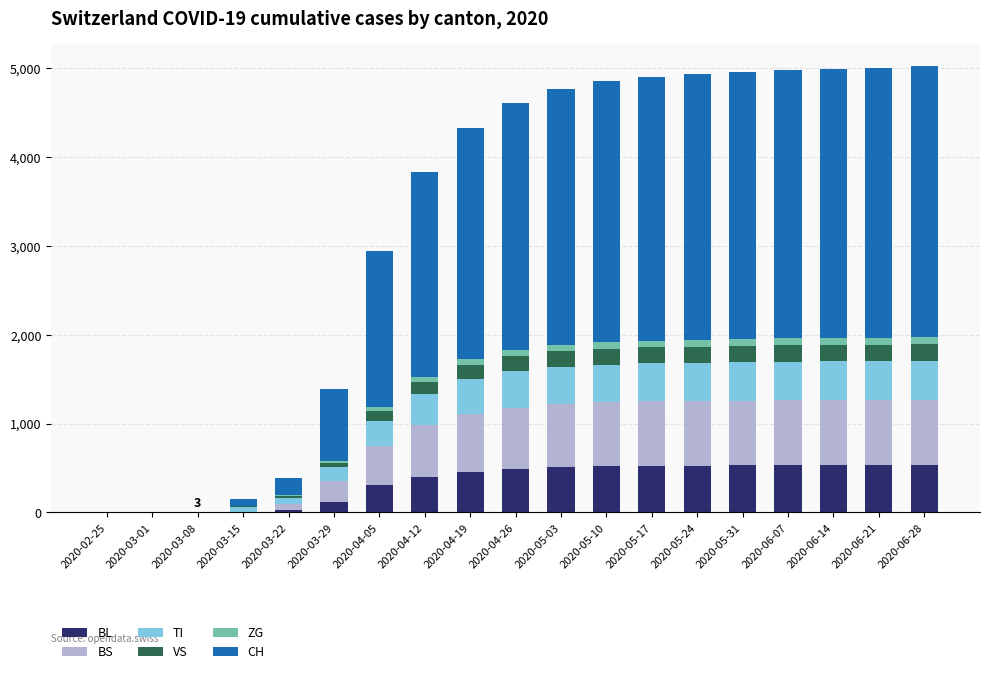

The value of BL at 2020-04-26 is 756. True or false?

False